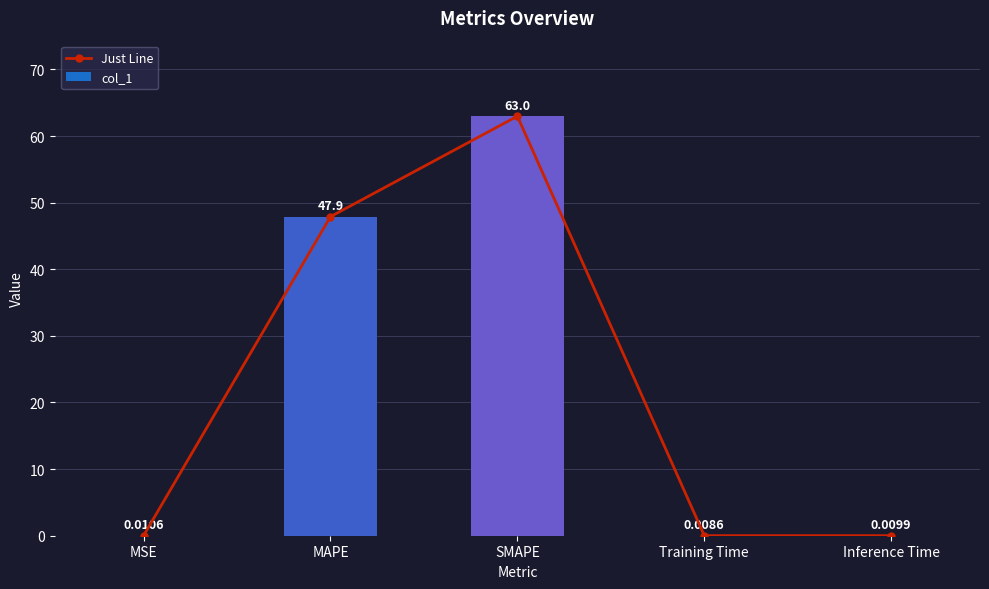

True or false: Just Line has a value of 0.0 at Training Time.

True